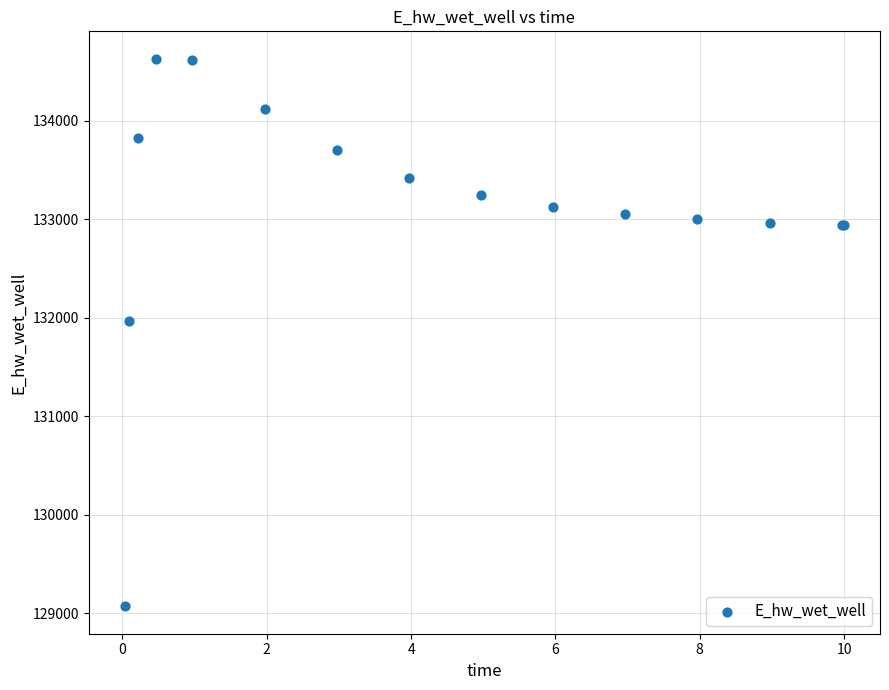

What Y value in the scatter plot is closest to 131849?

131970.0